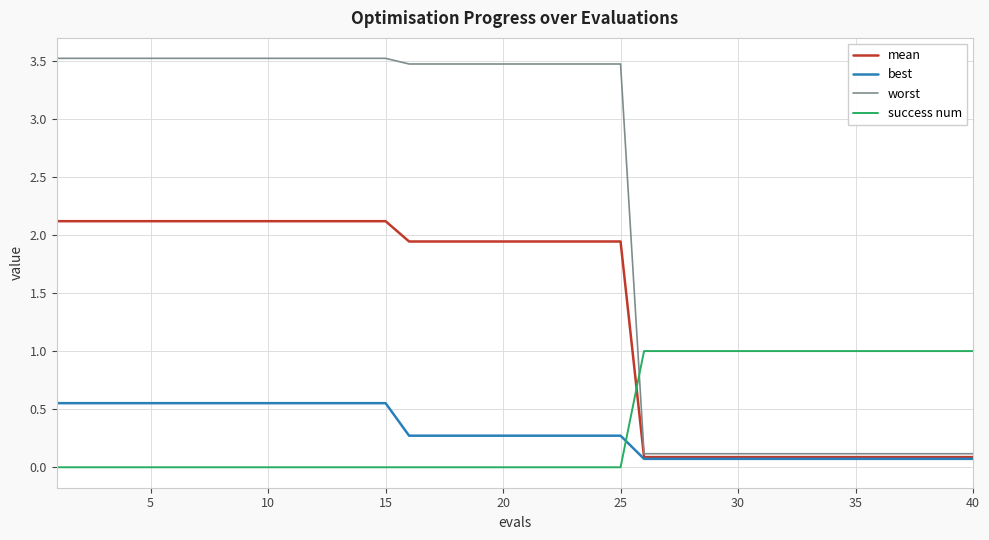

Rank the series by their maximum value, from highest to lowest.

worst, mean, success num, best